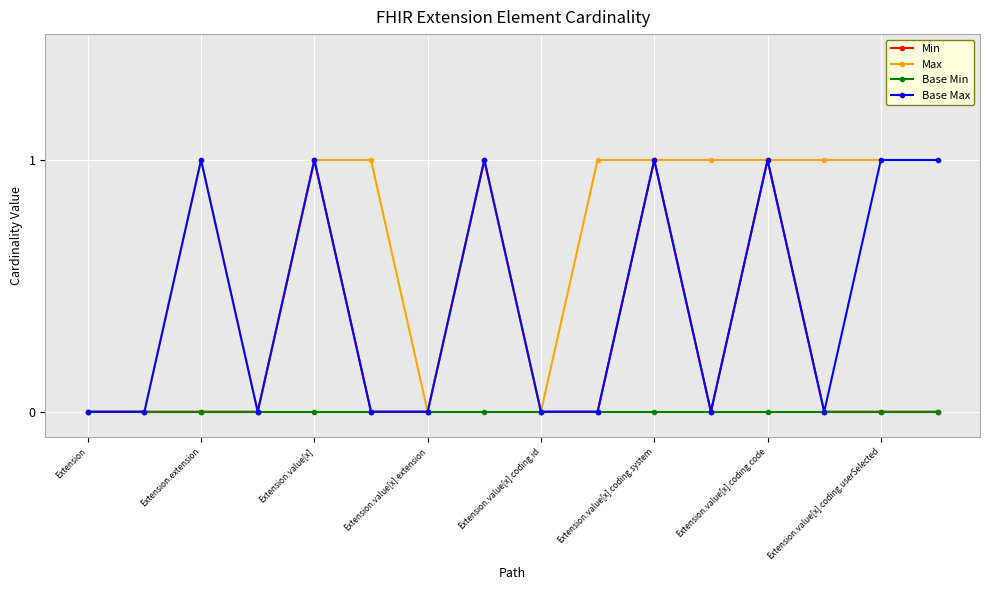

Which series has the largest total across all categories?

Max